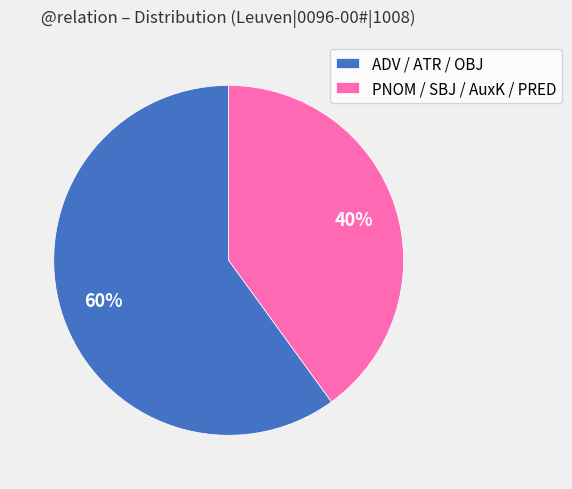

The ADV / ATR / OBJ slice represents 66% of the pie. True or false?

False